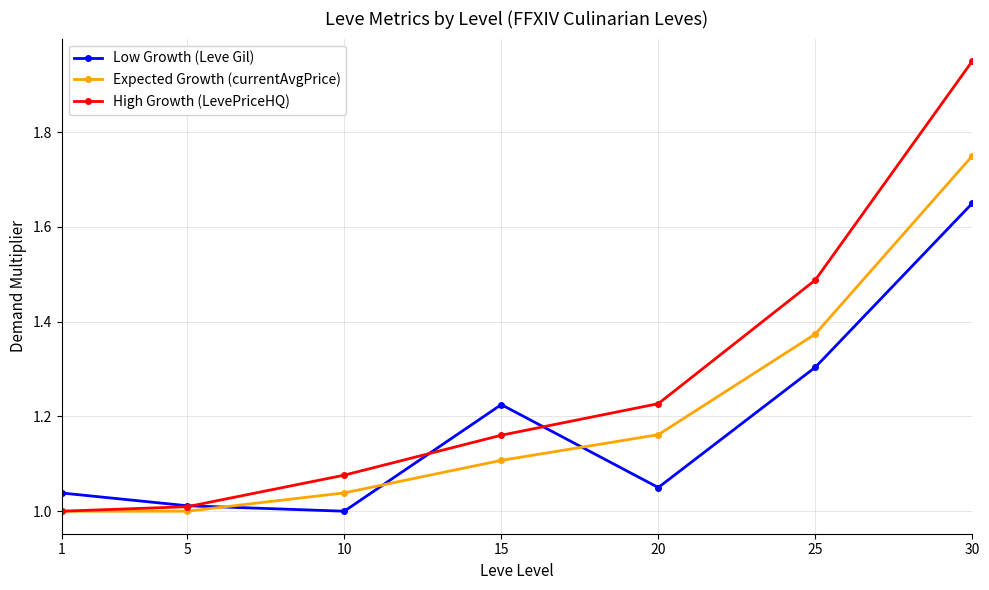

Which series has the largest total across all categories?

High Growth (LevePriceHQ)